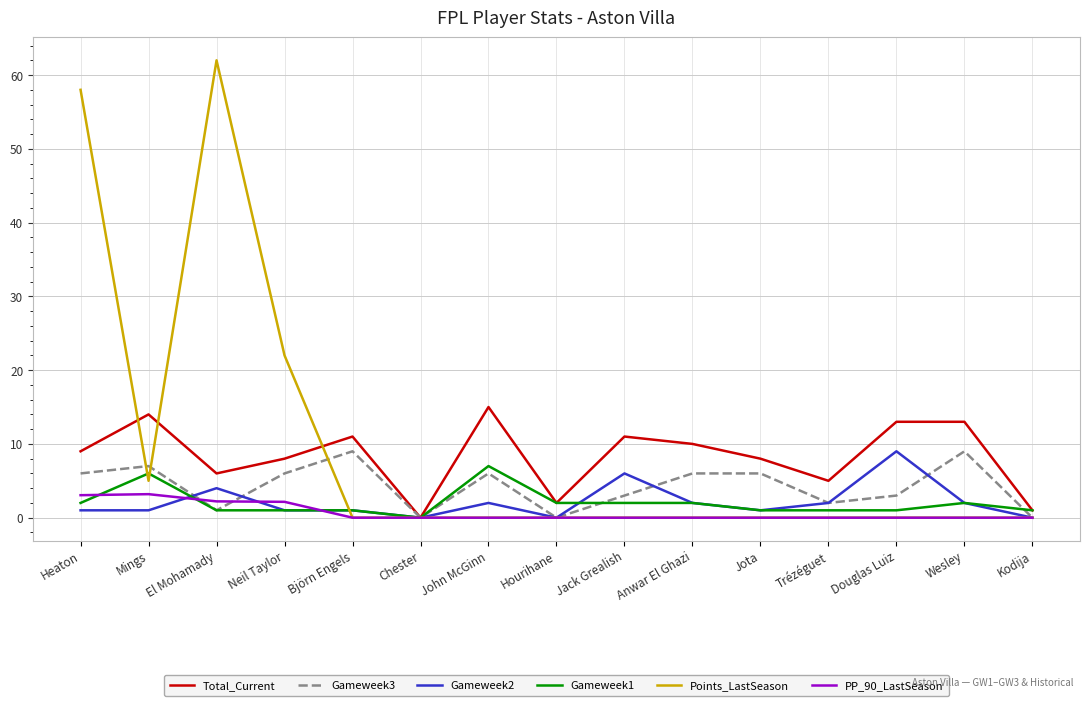

What position from the left is Anwar El Ghazi?

10